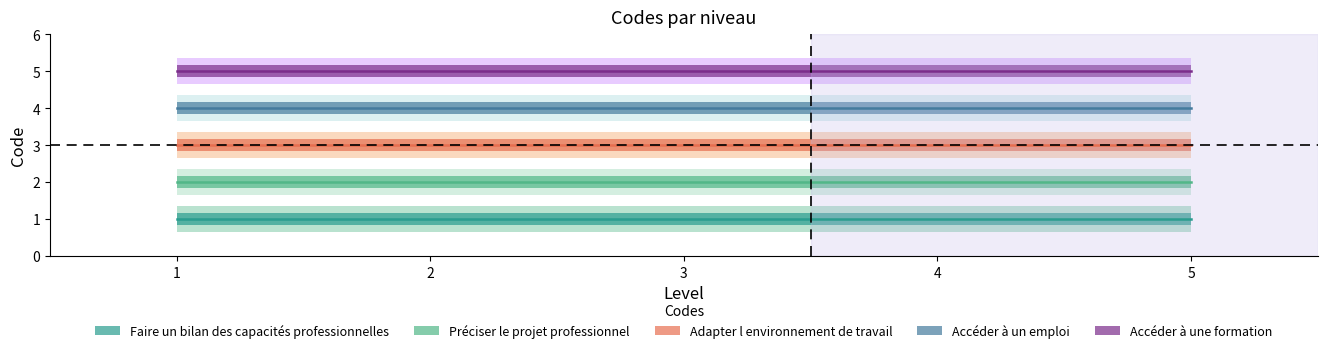

What is the highest value of the Adapter l environnement de travail series?

3